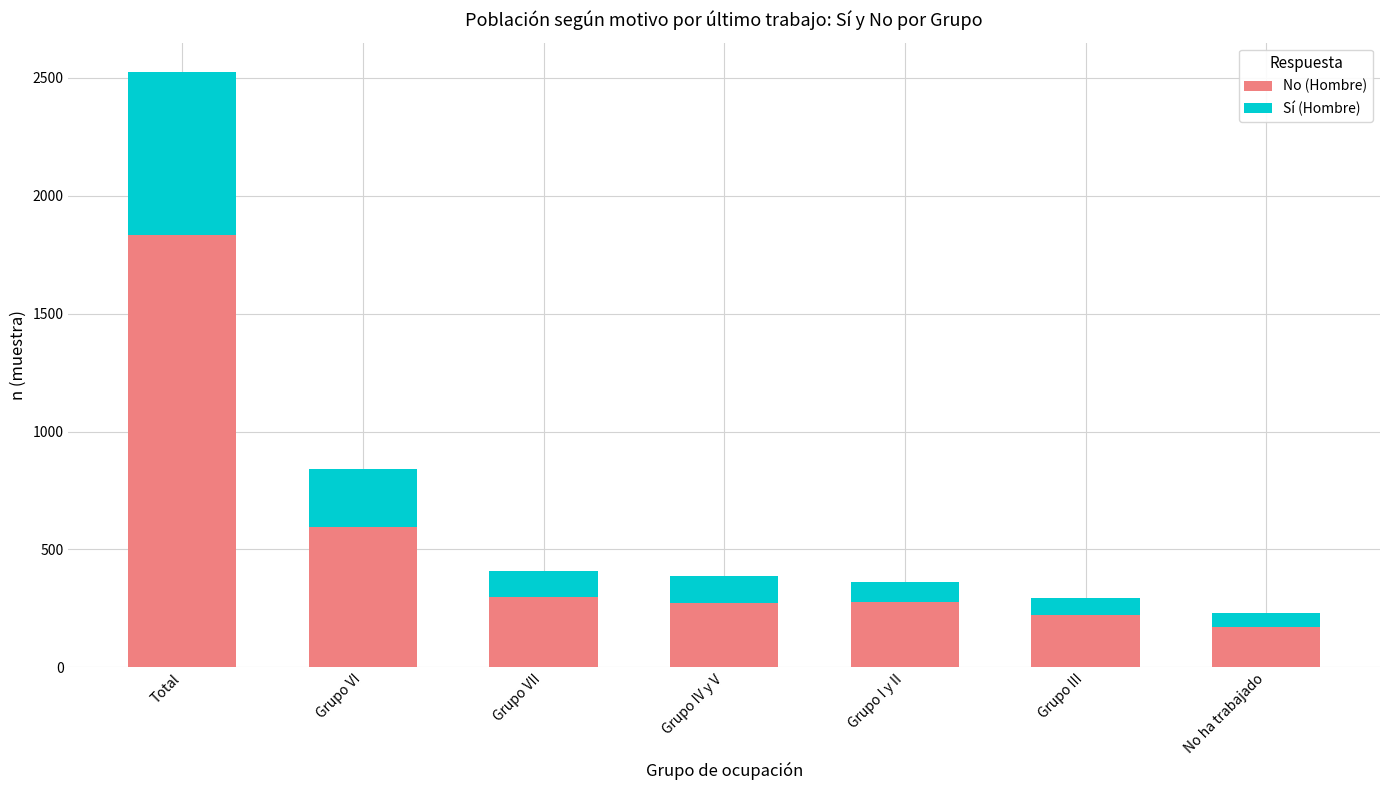

Read the No (Hombre) value at Grupo VII.

299